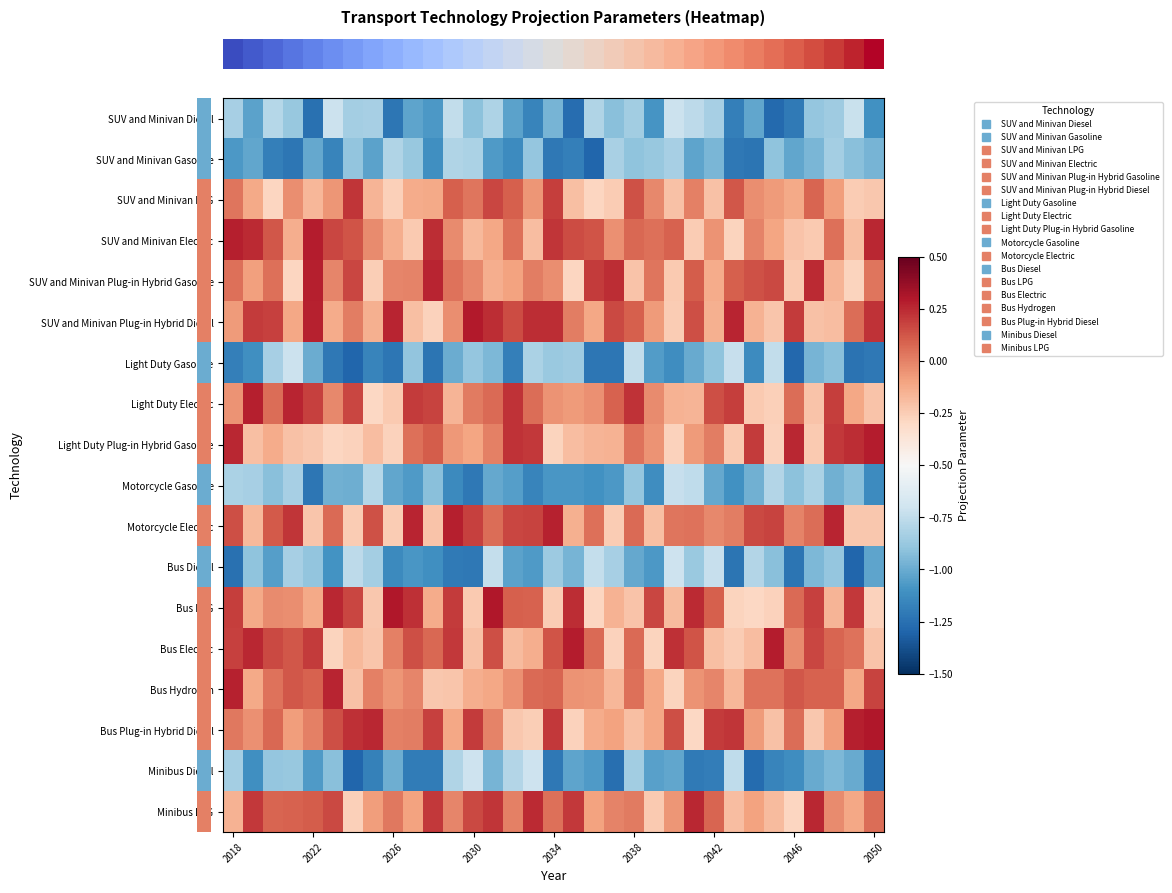

Count the number of data series in this chart.

18